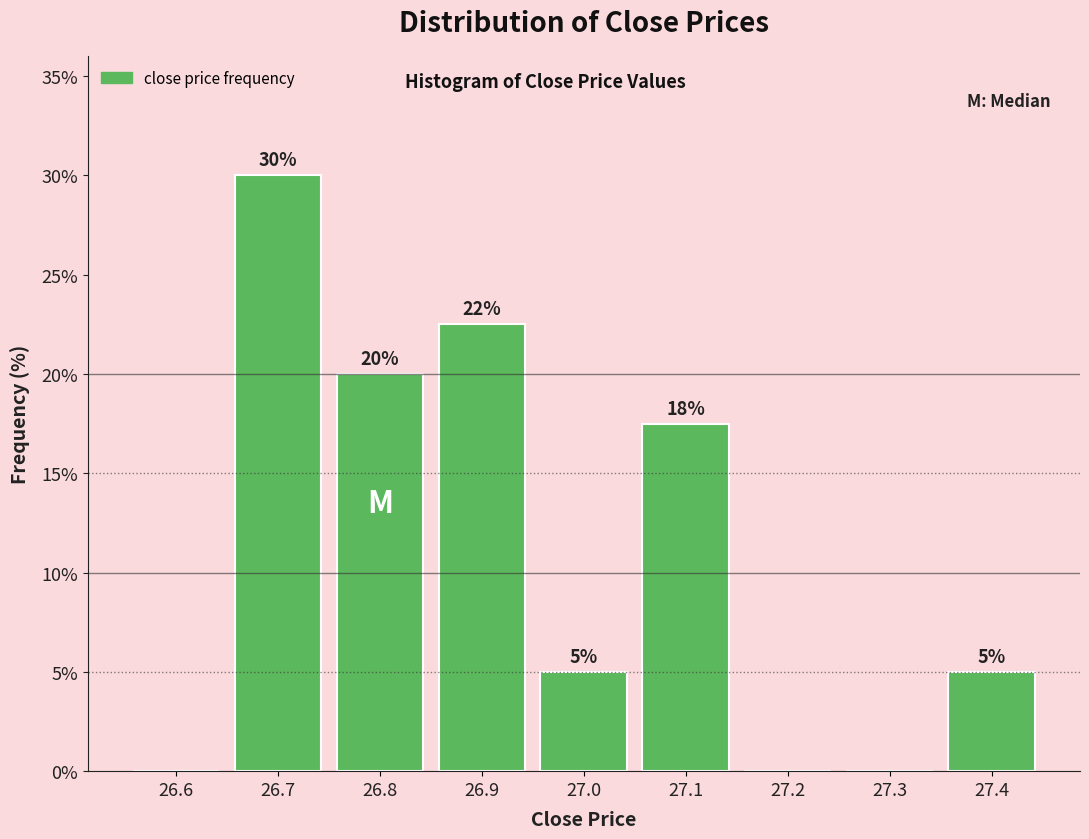

Where is the data nearest to the value 15?

27.1